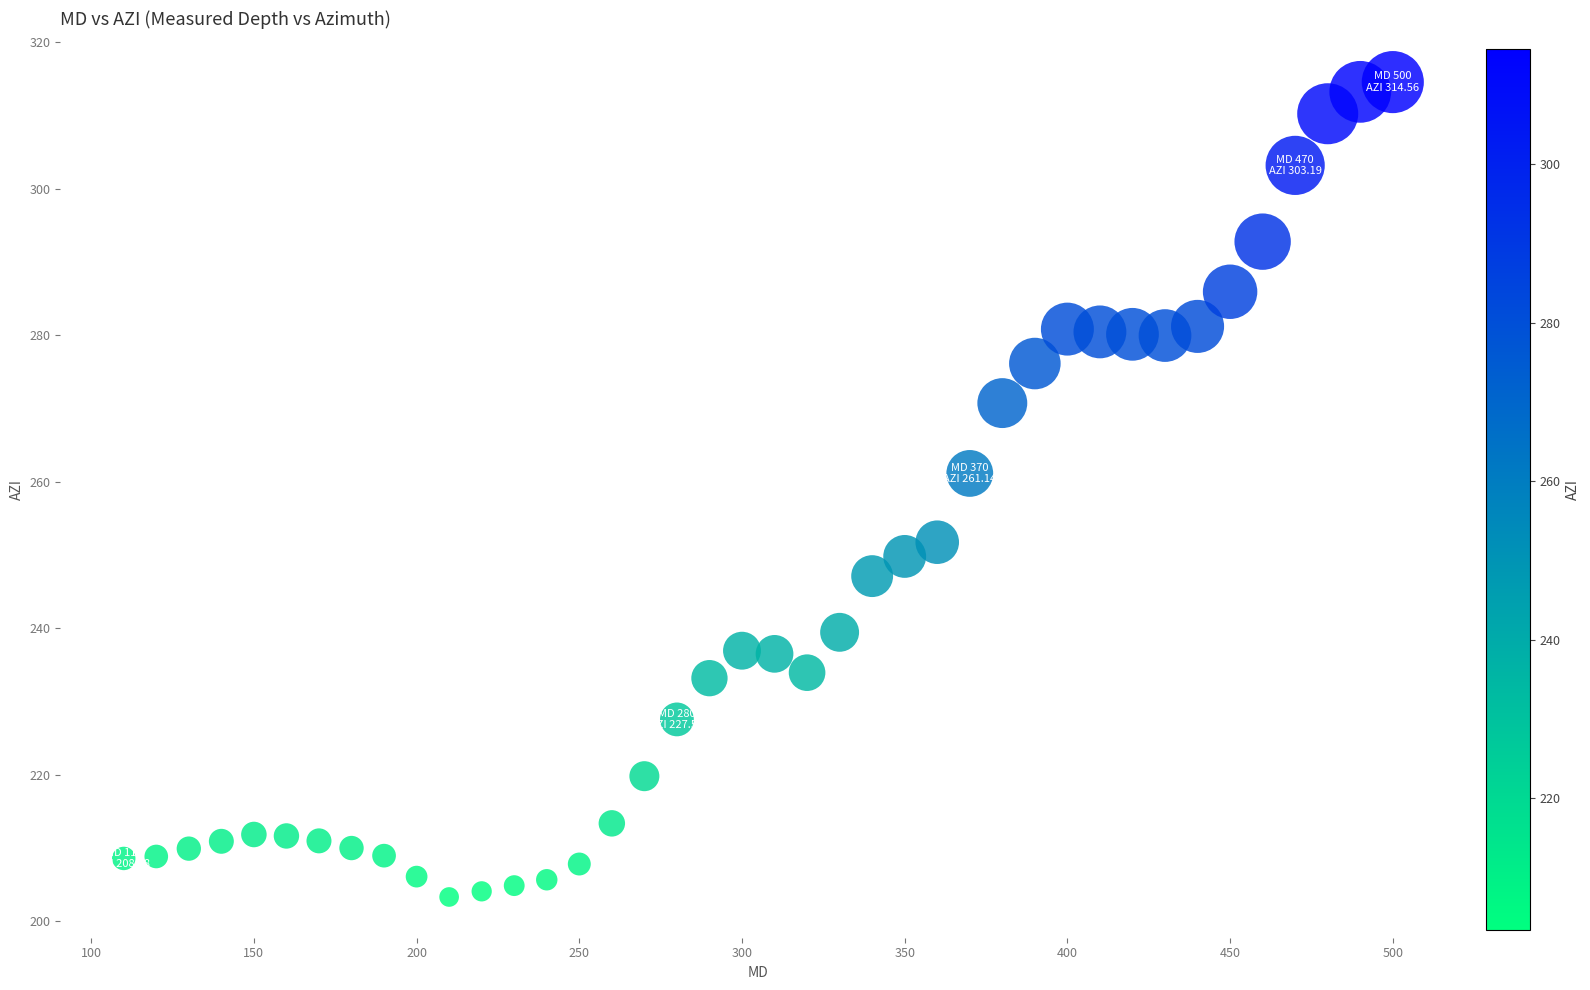

What Y value in the scatter plot is closest to 258?

261.1